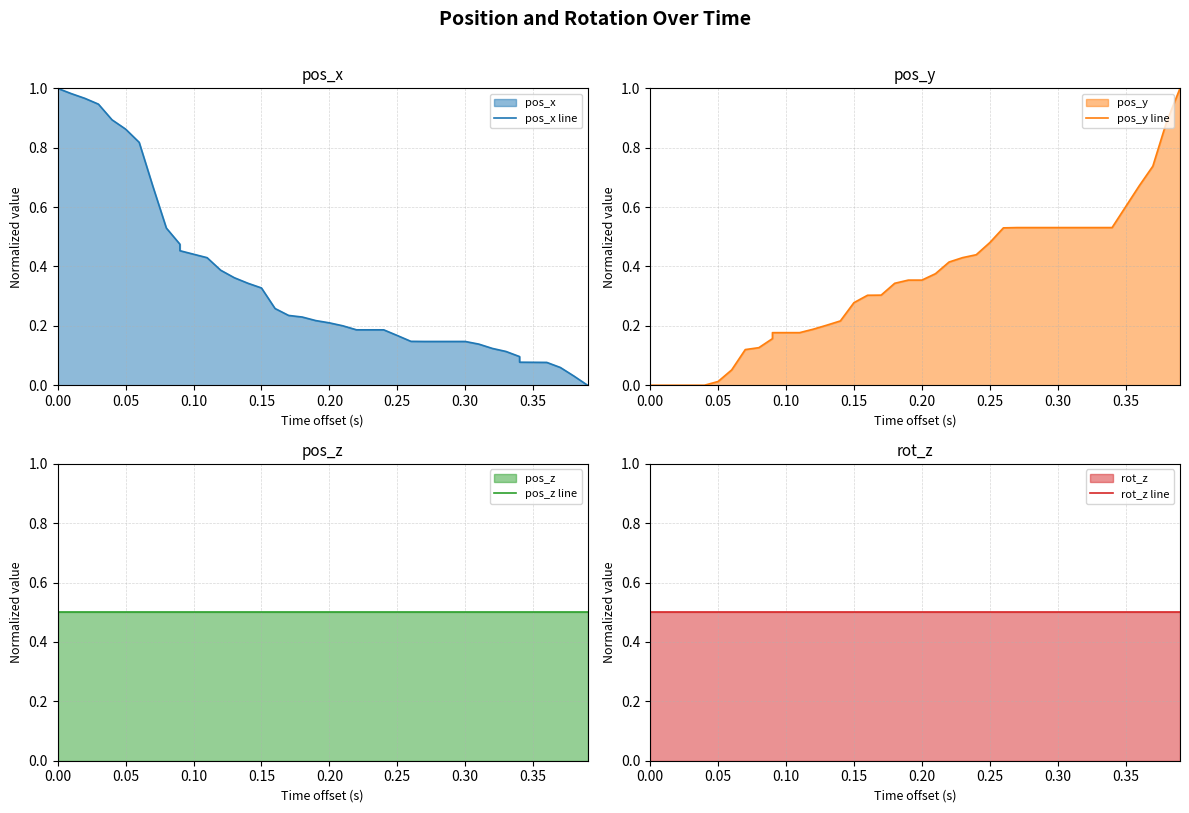

List the series in order of their peak value, lowest first.

pos_z line, rot_z line, pos_x line, pos_y line